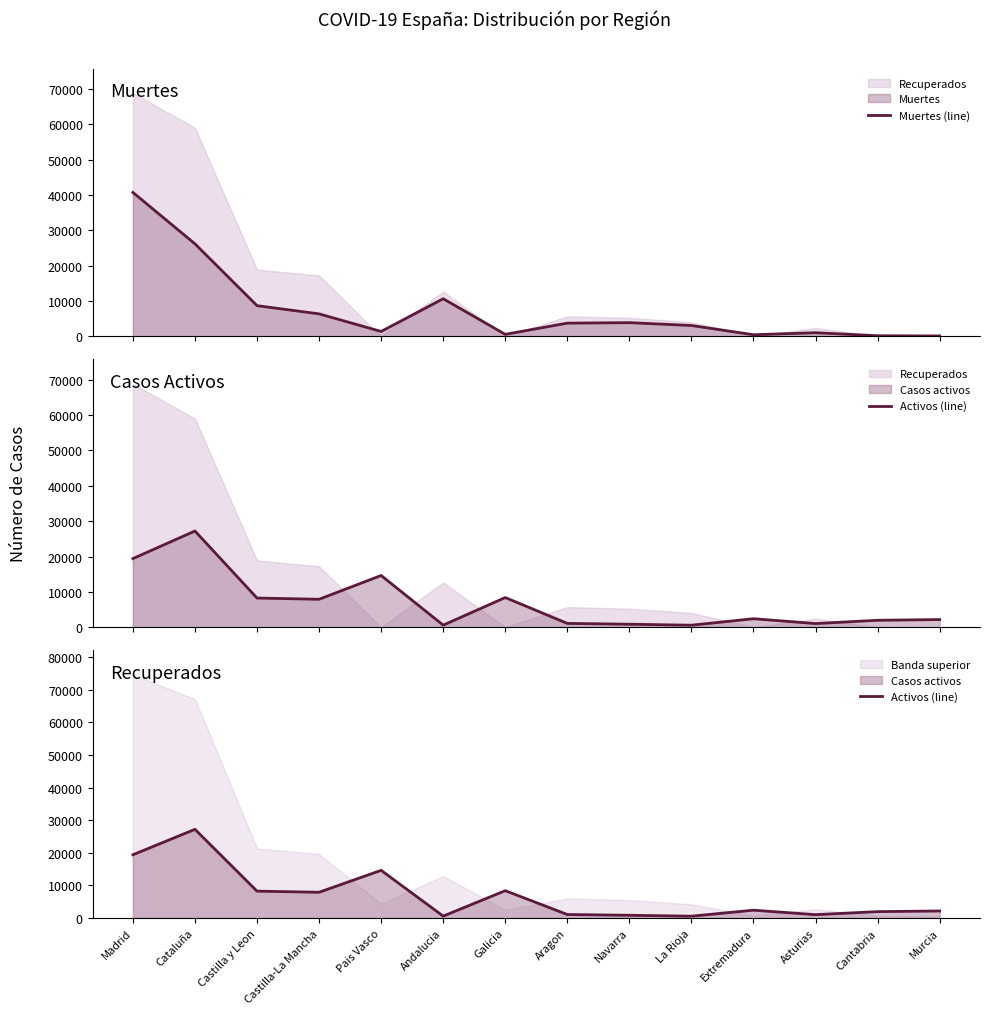

What is the label of the 2nd point from the left?

Cataluña